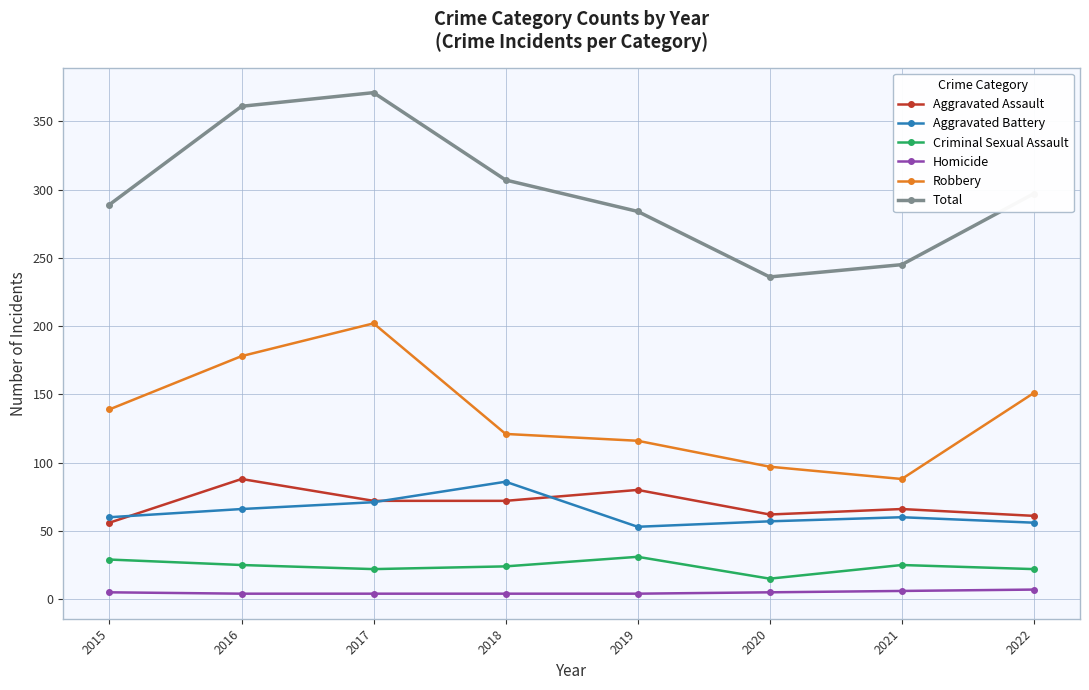

What is the value of the Aggravated Battery point at the 4th from the left?

86